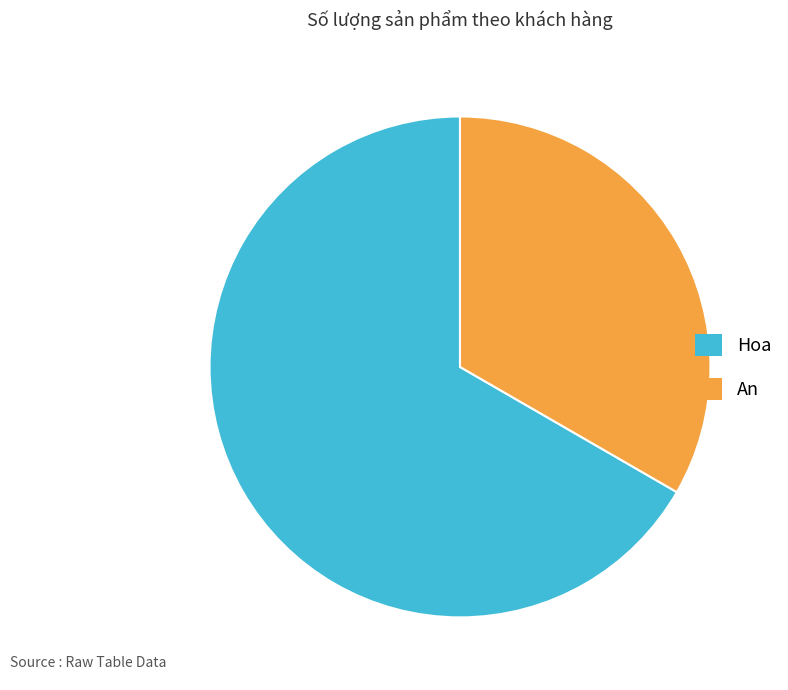

The Hoa slice represents 60% of the pie. True or false?

False